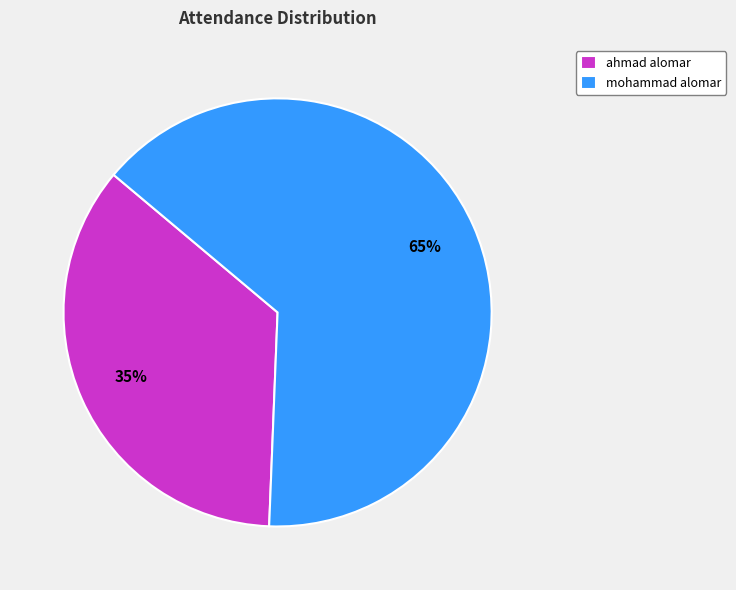

Between mohammad alomar and ahmad alomar, which is larger?

mohammad alomar